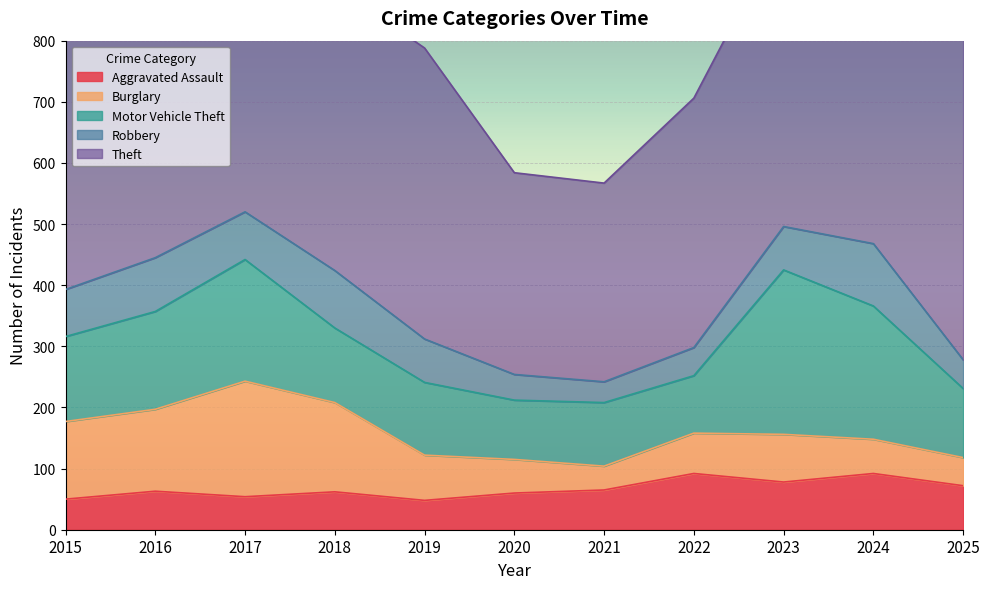

The Aggravated Assault series shows 65 at 2021. True or false?

True